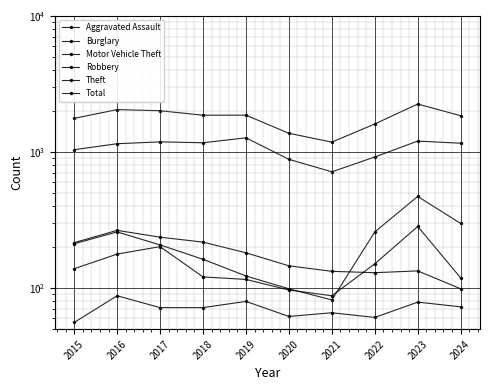

What is the value of the Robbery point at the 8th from the left?

151